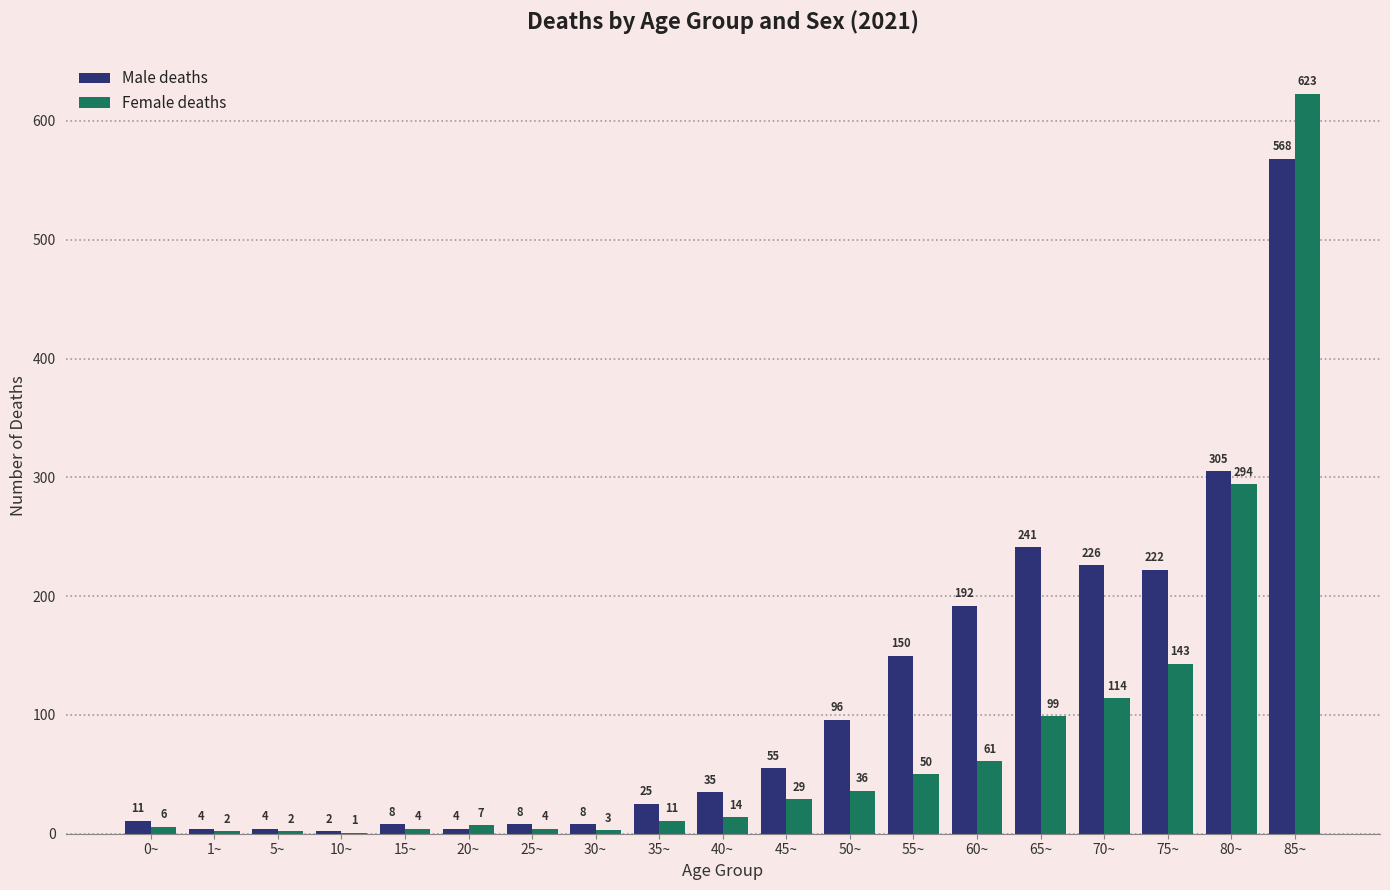

What is the greatest value displayed?

623